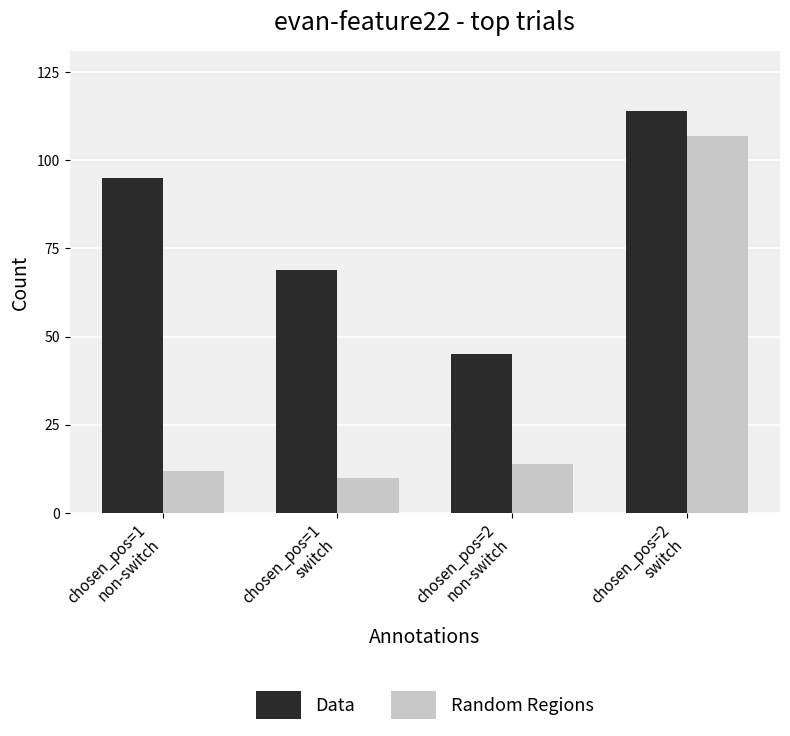

Count the number of categories in the chart.

4